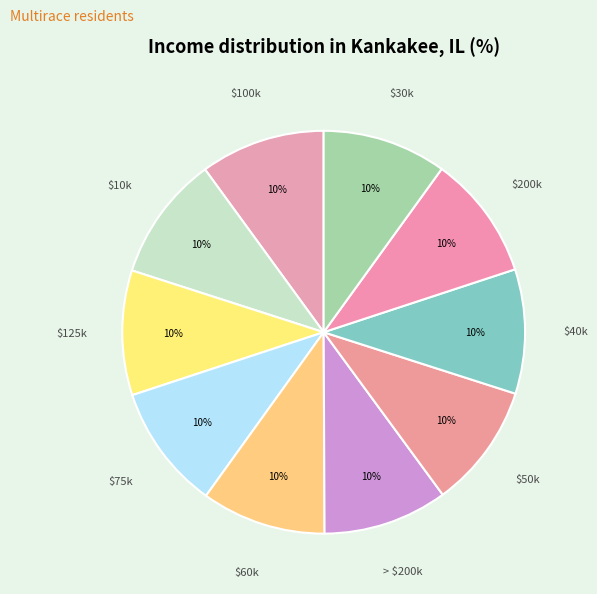

Is there any slice that represents more than half of the pie?

No